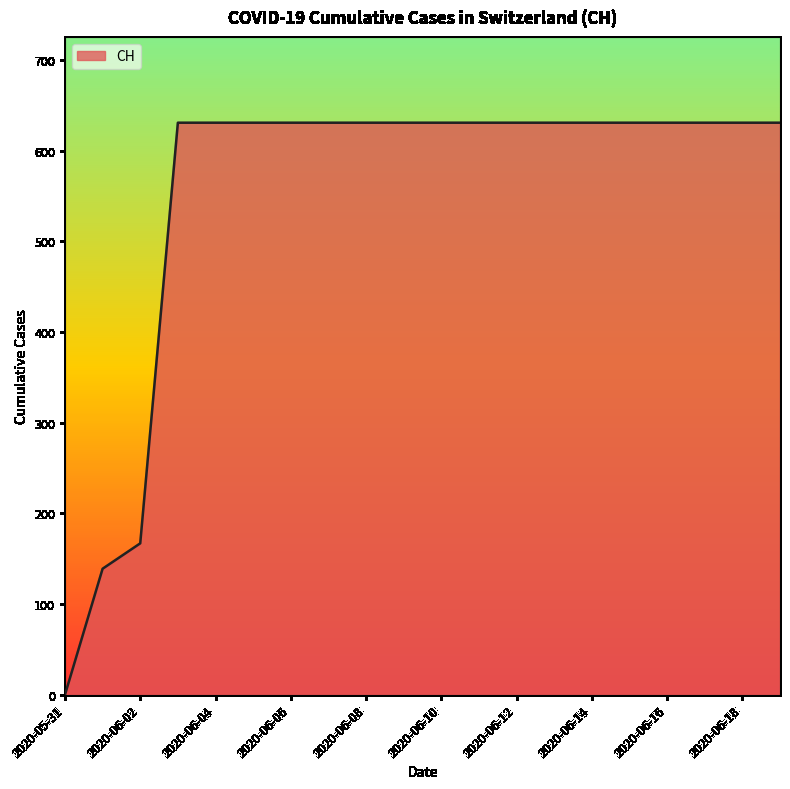

What is the maximum value shown in the chart?

631